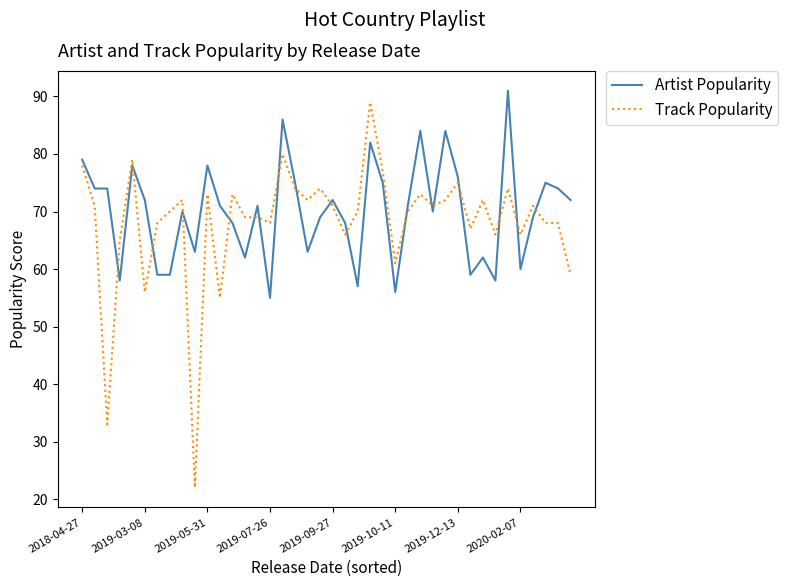

Which series has the largest range (max minus min)?

Track Popularity